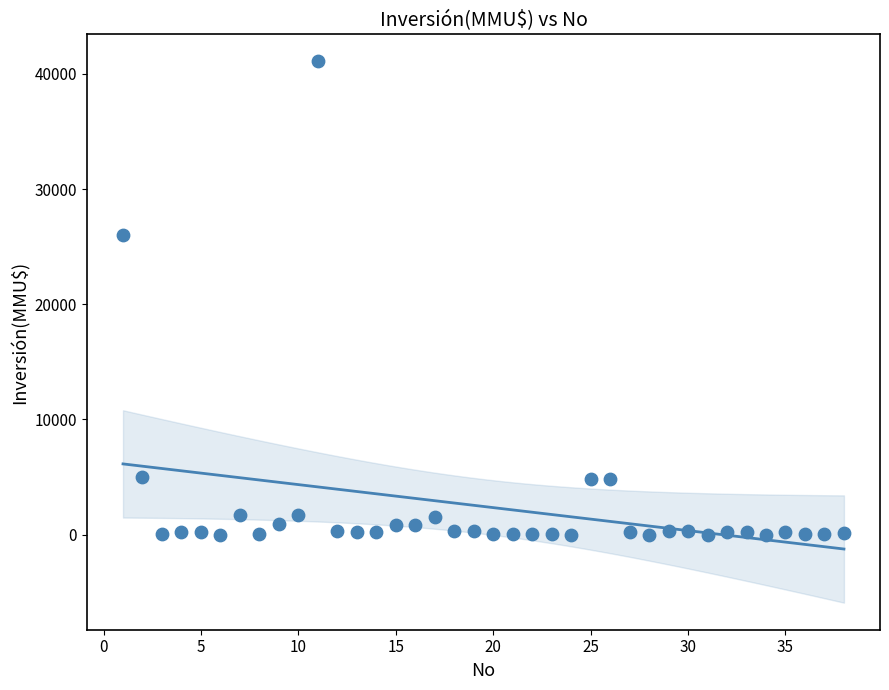

What Y value in the scatter plot is closest to 20537?

26000